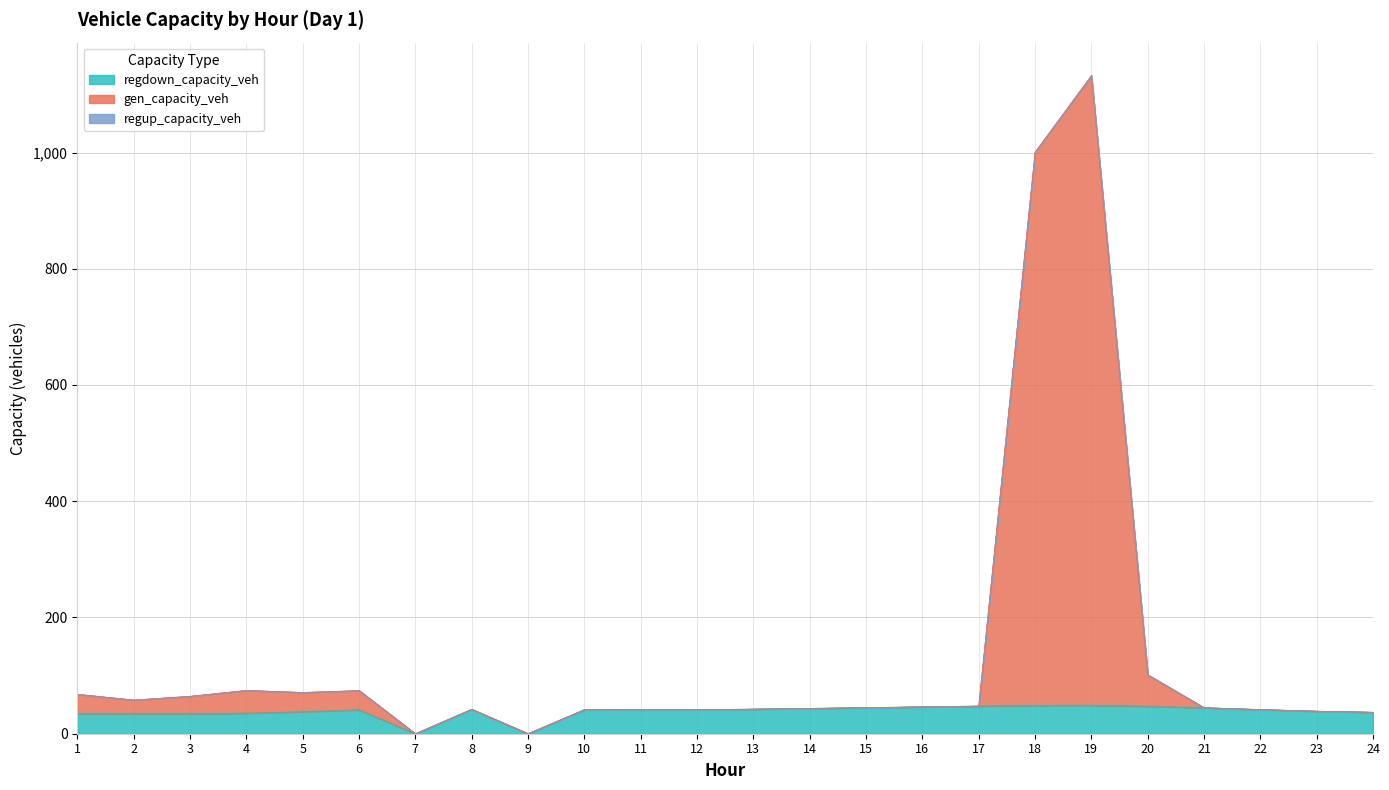

At which category is the sum across all series the highest?

19